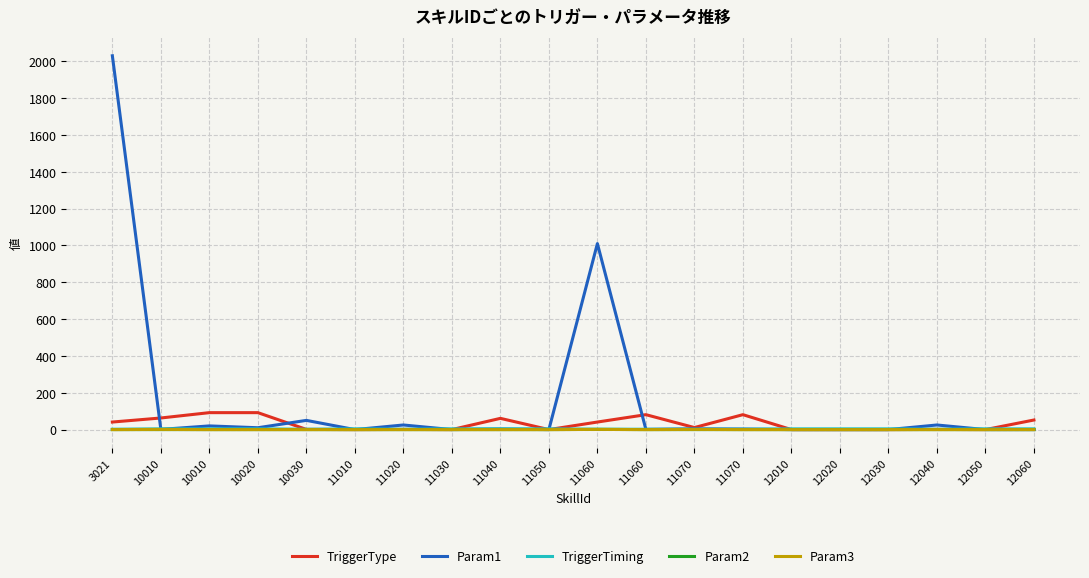

What are all the series names shown in the legend?

TriggerType, Param1, TriggerTiming, Param2, Param3